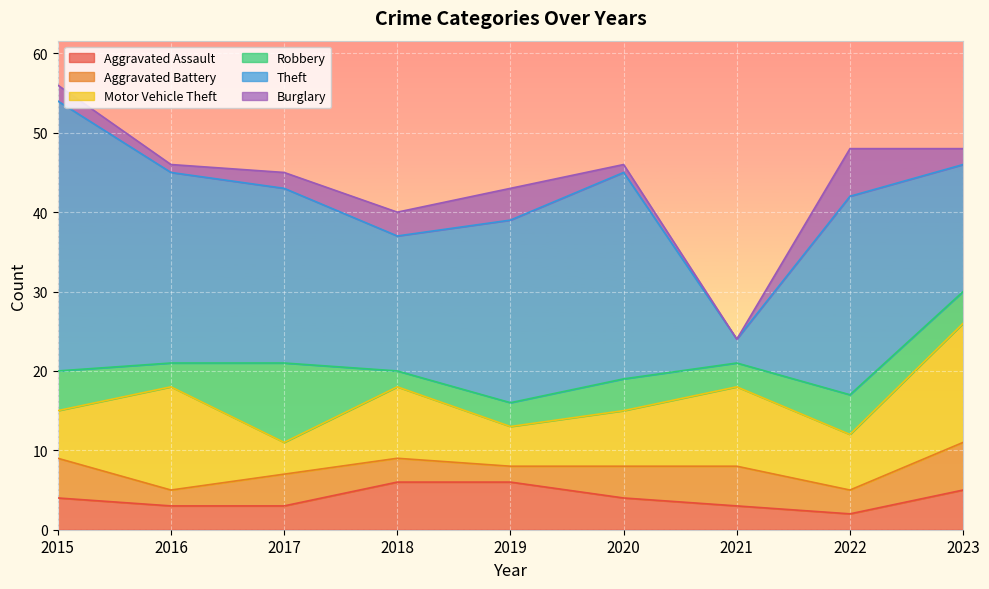

Between 2023 and 2020, which is larger?

2023